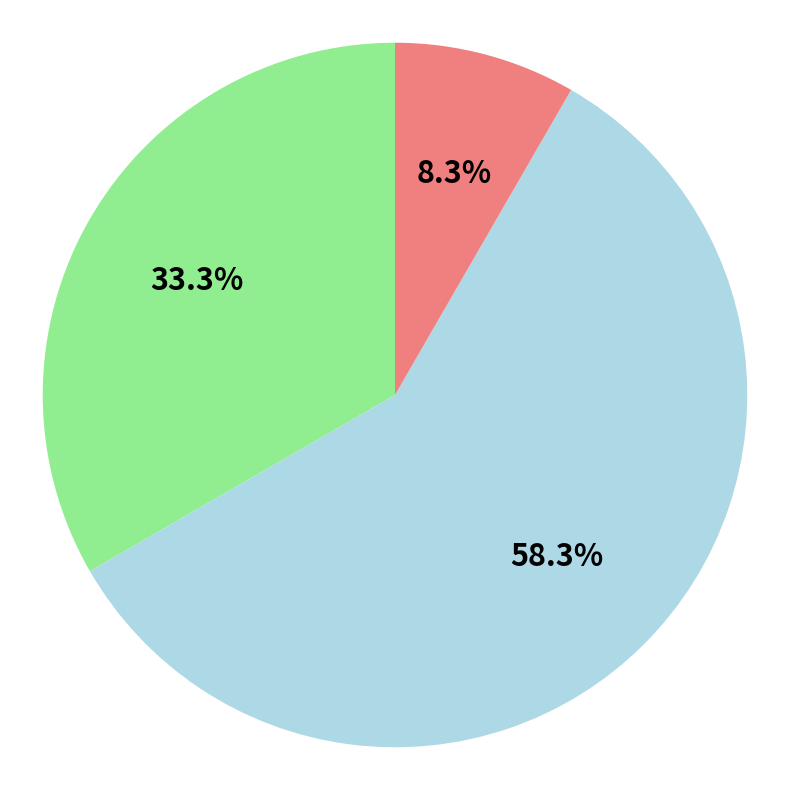

Does any single category account for the majority?

Yes